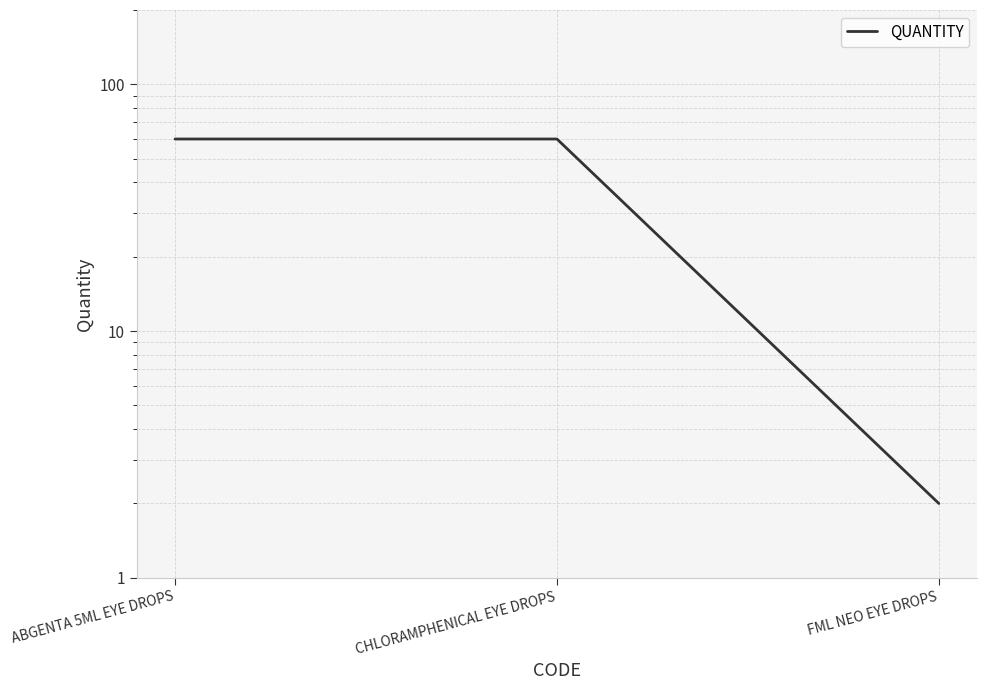

How many data points are less than 60?

1